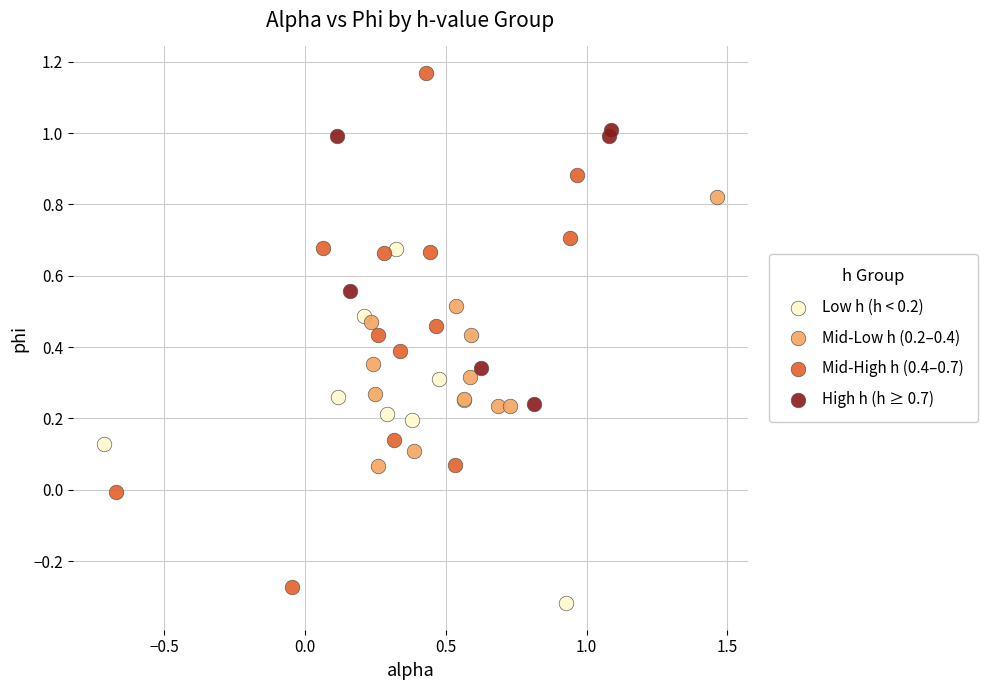

Which series contains the highest Y value?

Mid-High h (0.4–0.7)